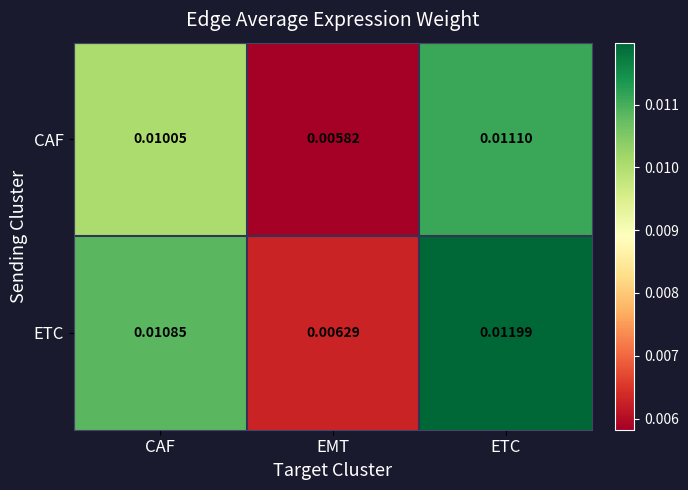

Rank the categories by ETC value from lowest to highest.

EMT, CAF, ETC